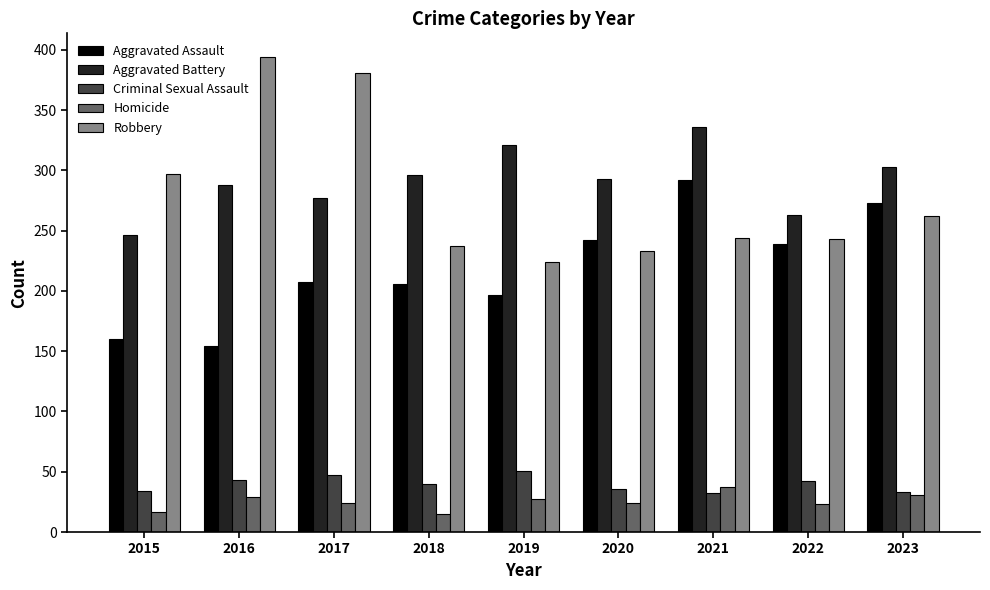

What is the approximate value of Aggravated Assault at 2018, to the nearest 5?

205